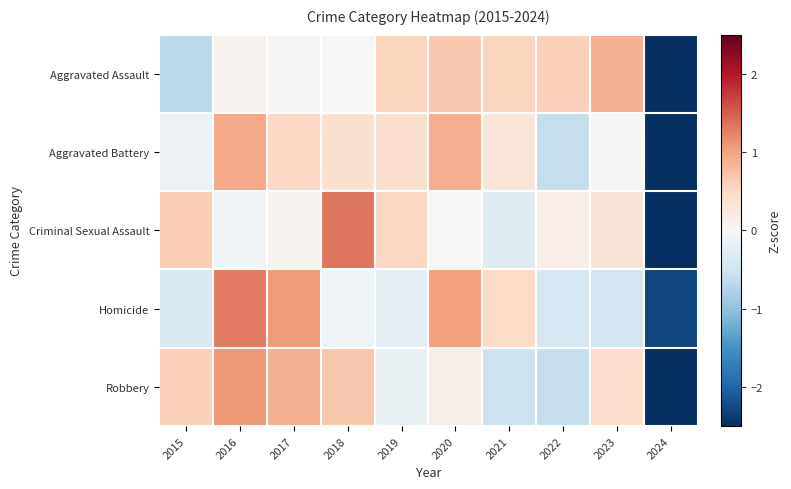

At which category does the chart reach its minimum across all series?

2024